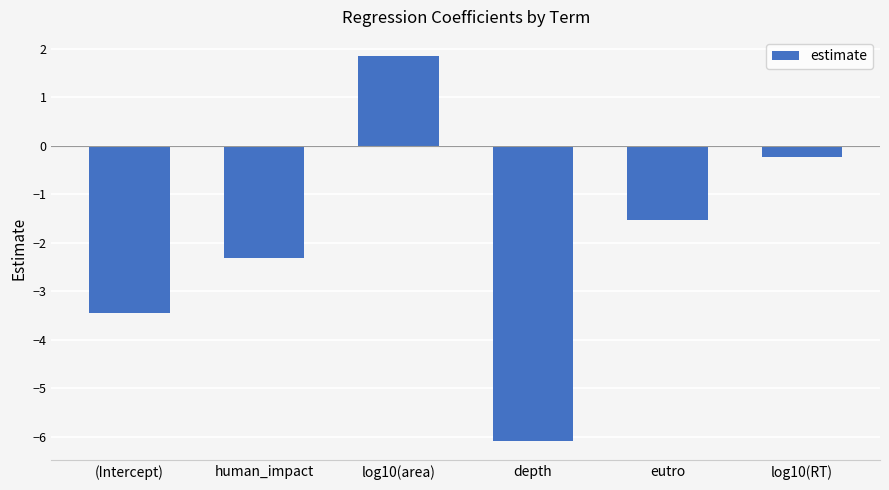

How many data points are above -1?

2